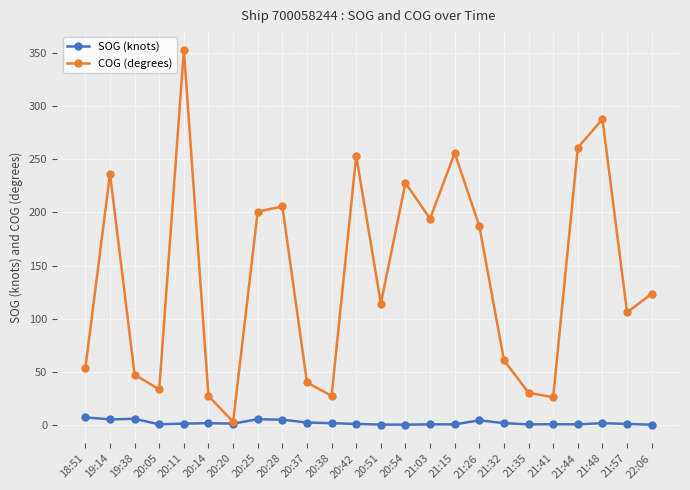

In COG (degrees), how many points are lower than both neighbors (excluding endpoints)?

7